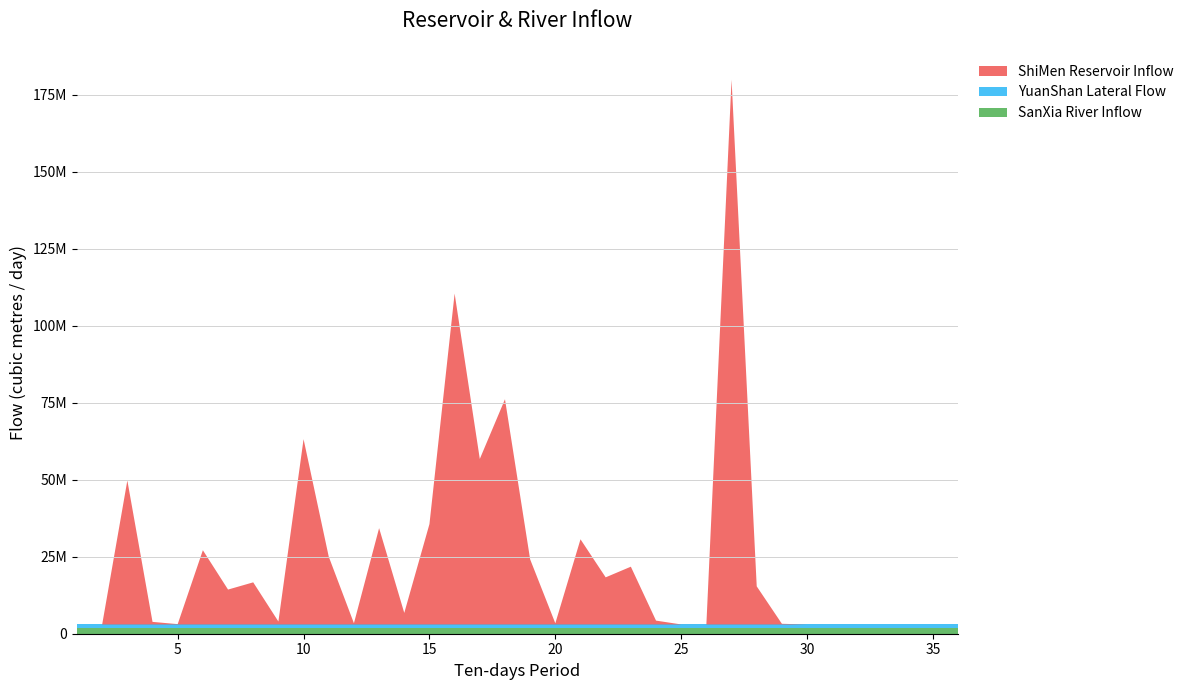

Reading left to right, transcribe all the data shown in this chart.

ShiMen Reservoir Inflow: 1=0.0	2=0.0	3=46751564.4	4=843412.7	5=116494.1	6=24111650.7	7=11335933.3	8=13681675.4	9=960689.6	10=60168433.0	11=22019306.8	12=401376.2	13=31278054.1	14=3757595.0	15=32595011.4	16=107439536.2	17=53743950.3	18=73130376.3	19=21142893.9	20=385400.7	21=27657845.6	22=15305410.3	23=18763263.7	24=1255195.7	25=15236.4	26=277.7	27=176884907.5	28=12382544.4	29=225713.7	30=4139.6	31=50.2	32=0.9	33=0.0	34=0.0	35=0.0	36=0.0
YuanShan Lateral Flow: 1=1000000.0	2=1000001.0	3=1000002.0	4=1000003.0	5=1000004.0	6=1000005.0	7=1000006.0	8=1000007.0	9=1000008.0	10=1000009.0	11=1000010.0	12=1000011.0	13=1000012.0	14=1000013.0	15=1000014.0	16=1000015.0	17=1000016.0	18=1000017.0	19=1000018.0	20=1000019.0	21=1000020.0	22=1000021.0	23=1000022.0	24=1000023.0	25=1000024.0	26=1000025.0	27=1000026.0	28=1000027.0	29=1000028.0	30=1000029.0	31=1000030.0	32=1000031.0	33=1000032.0	34=1000033.0	35=1000034.0	36=1000035.0
SanXia River Inflow: 1=2000000.0	2=2000001.0	3=2000002.0	4=2000003.0	5=2000004.0	6=2000005.0	7=2000006.0	8=2000007.0	9=2000008.0	10=2000009.0	11=2000010.0	12=2000011.0	13=2000012.0	14=2000013.0	15=2000014.0	16=2000015.0	17=2000016.0	18=2000017.0	19=2000018.0	20=2000019.0	21=2000020.0	22=2000021.0	23=2000022.0	24=2000023.0	25=2000024.0	26=2000025.0	27=2000026.0	28=2000027.0	29=2000028.0	30=2000029.0	31=2000030.0	32=2000031.0	33=2000032.0	34=2000033.0	35=2000034.0	36=2000035.0